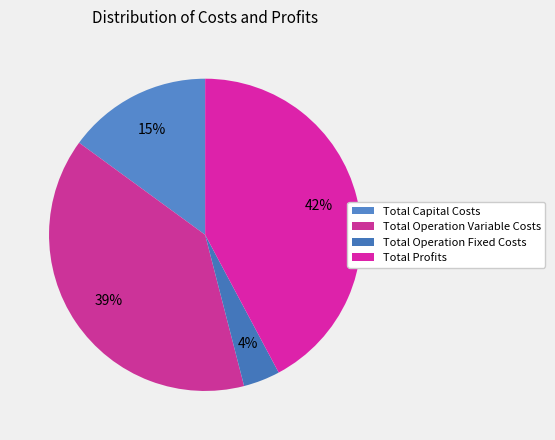

Count the number of slices in the pie.

4